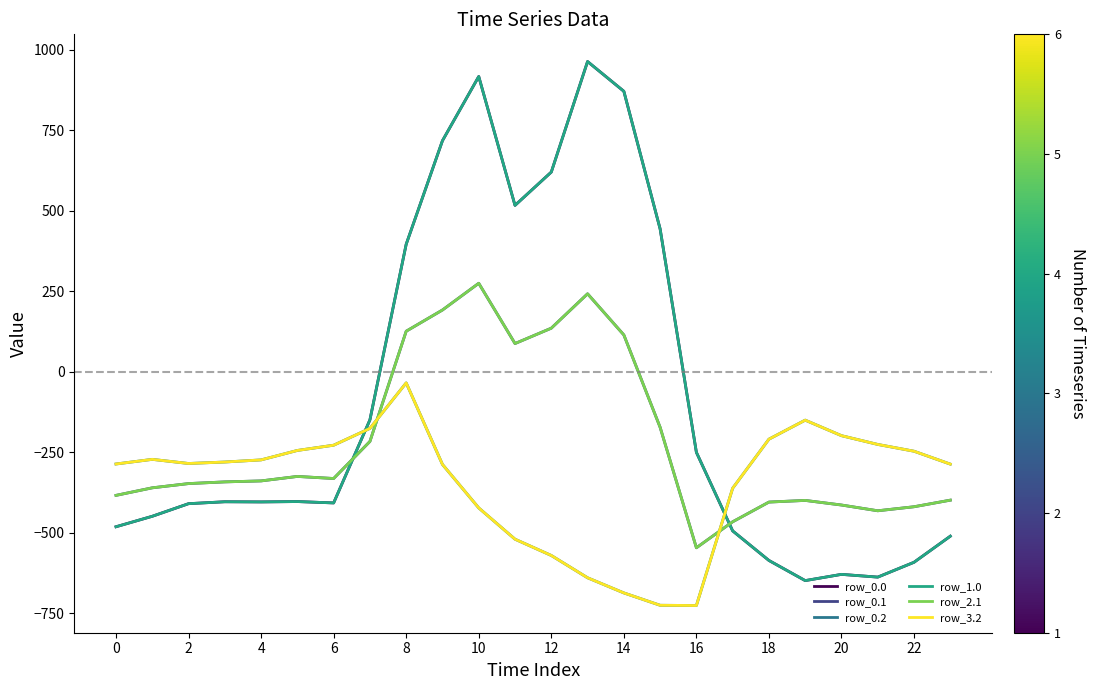

What is the difference between the maximum and minimum values in the row_1.0 series?

1611.9